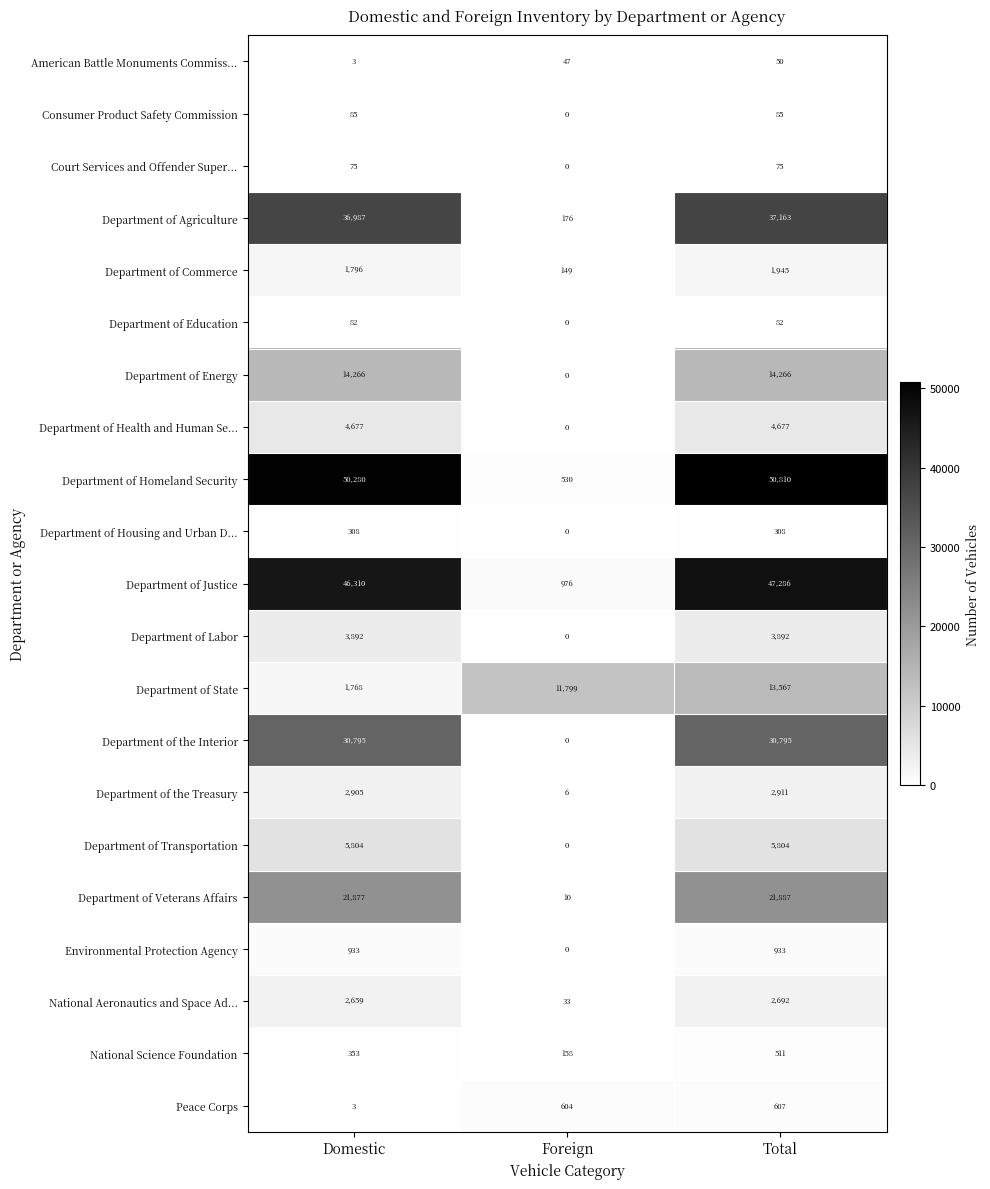

What is the difference between the Department of Agriculture values at Foreign and Total?

36987